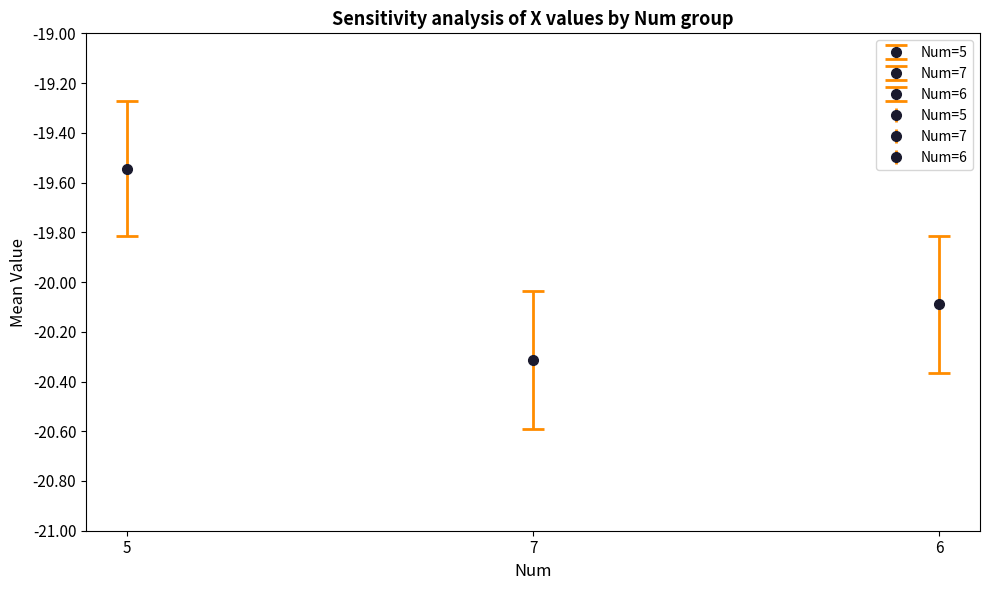

What value does the Std series have at 6?

0.3